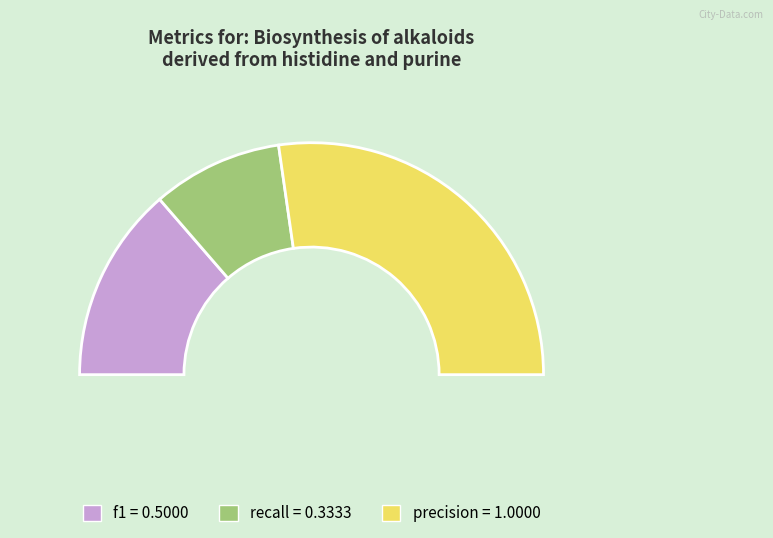

Which has a higher value, precision or f1?

precision